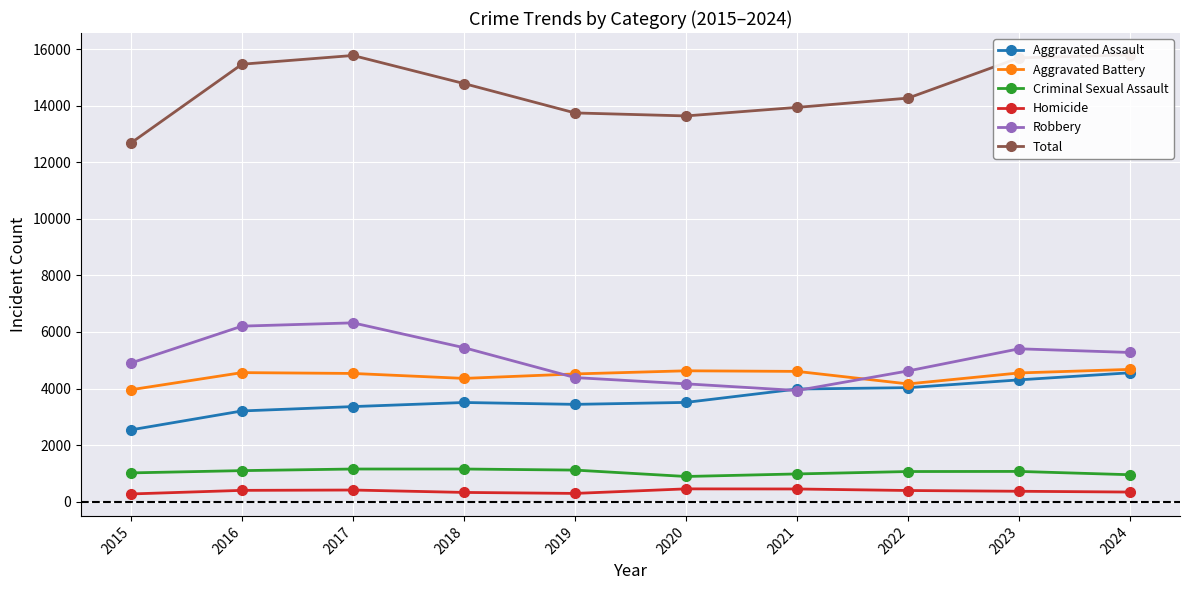

What value does the Total series have at 2023, to the nearest 100?

15700